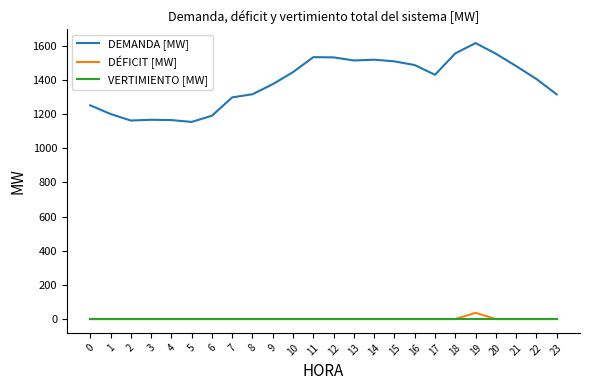

Which series has the widest spread of values?

DEMANDA [MW]